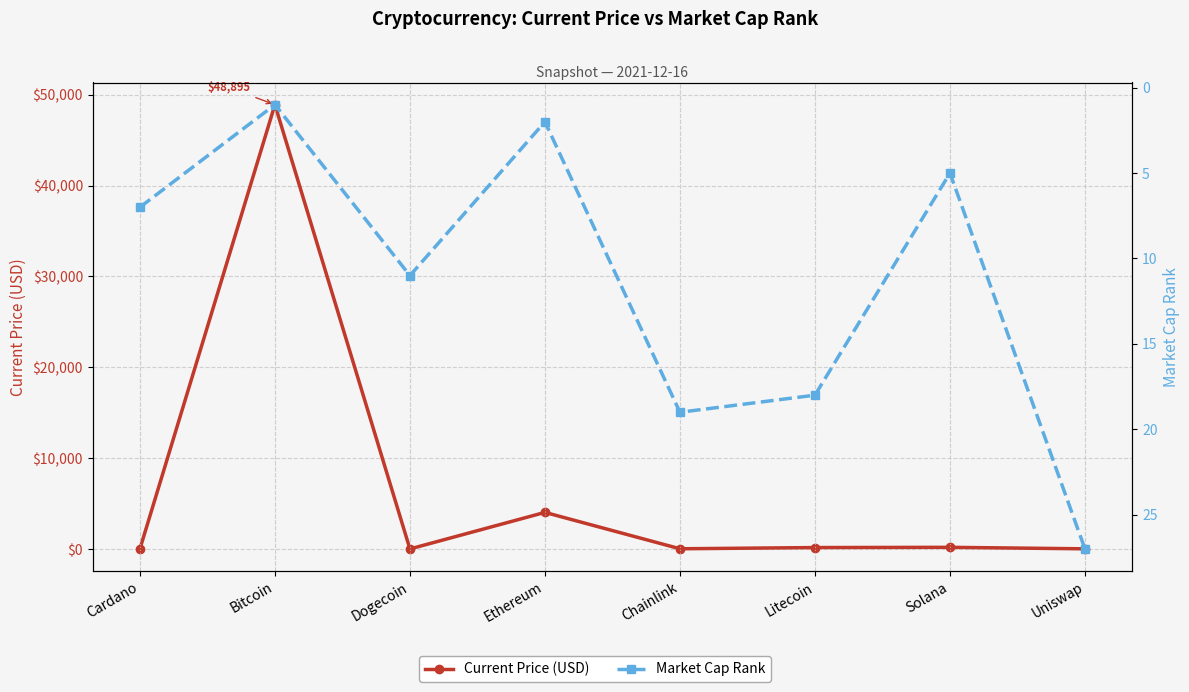

What is the value of the Market Cap Rank point at the 4th from the left?

2.0